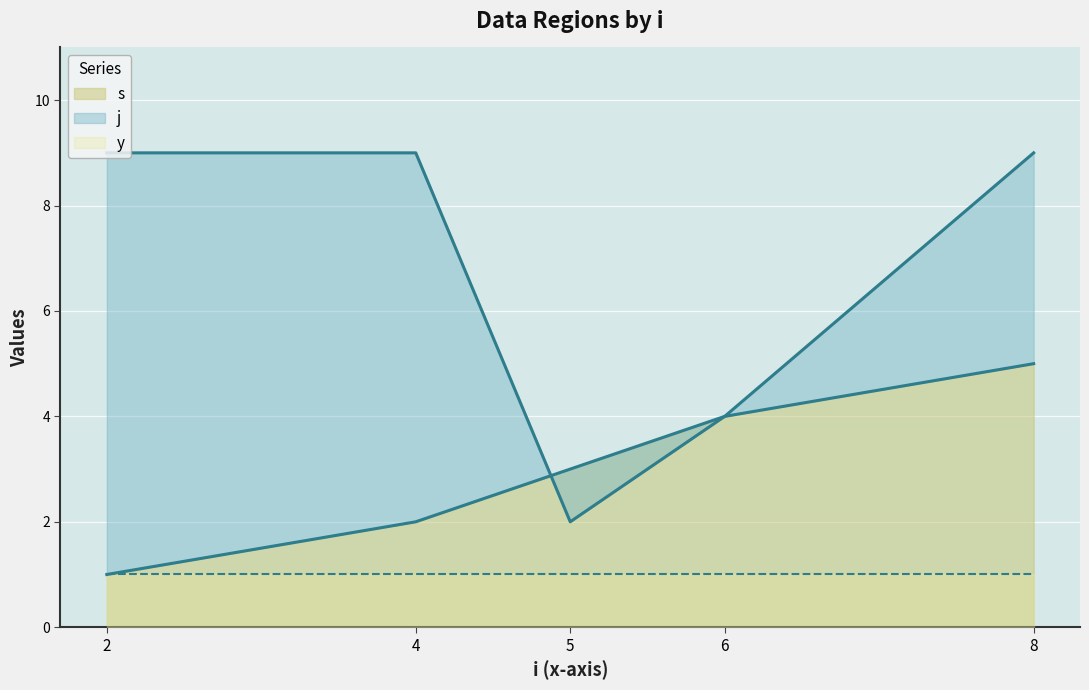

Is it true that s equals 5 at 6?

False